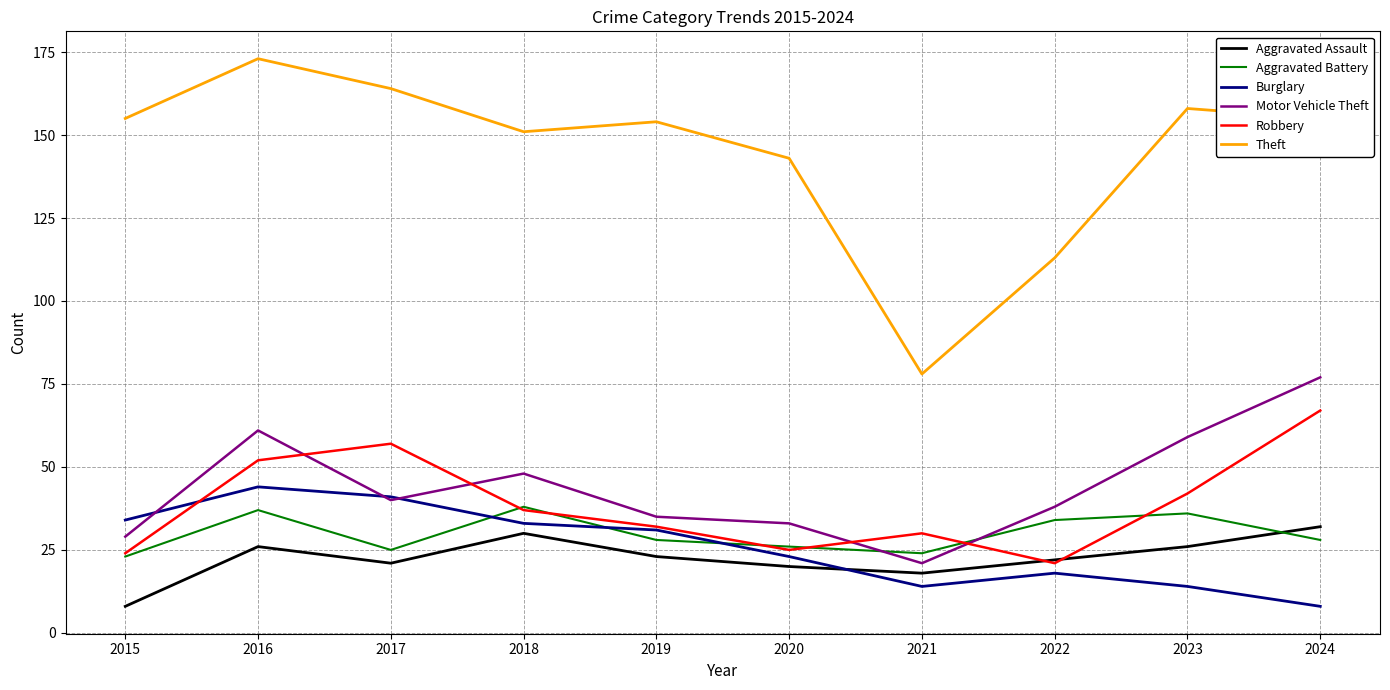

What is the difference between the maximum and minimum values in the Burglary series?

36